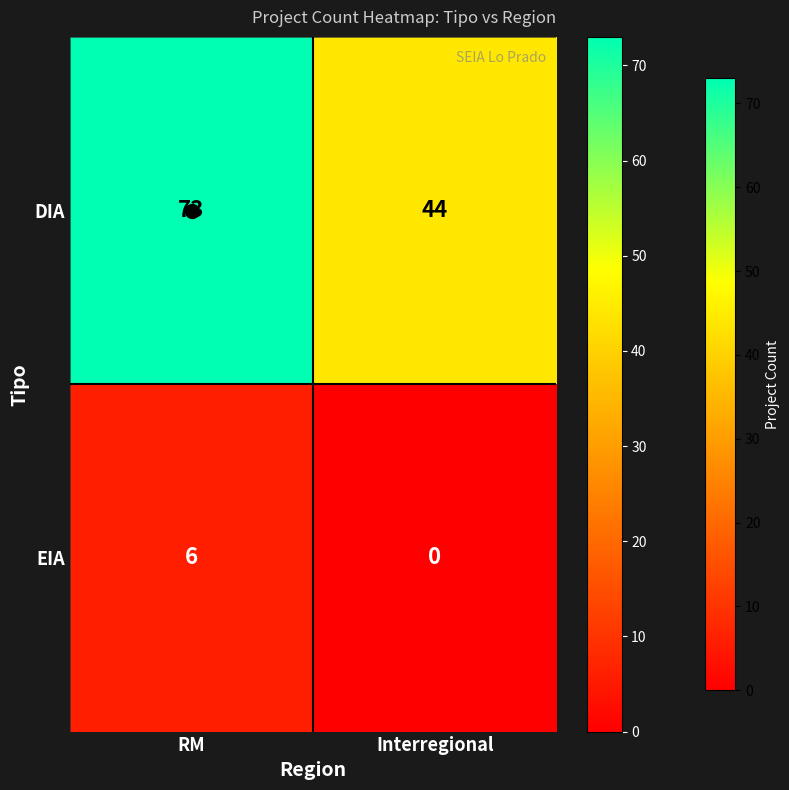

What is the sum of the DIA values at RM and Interregional?

117